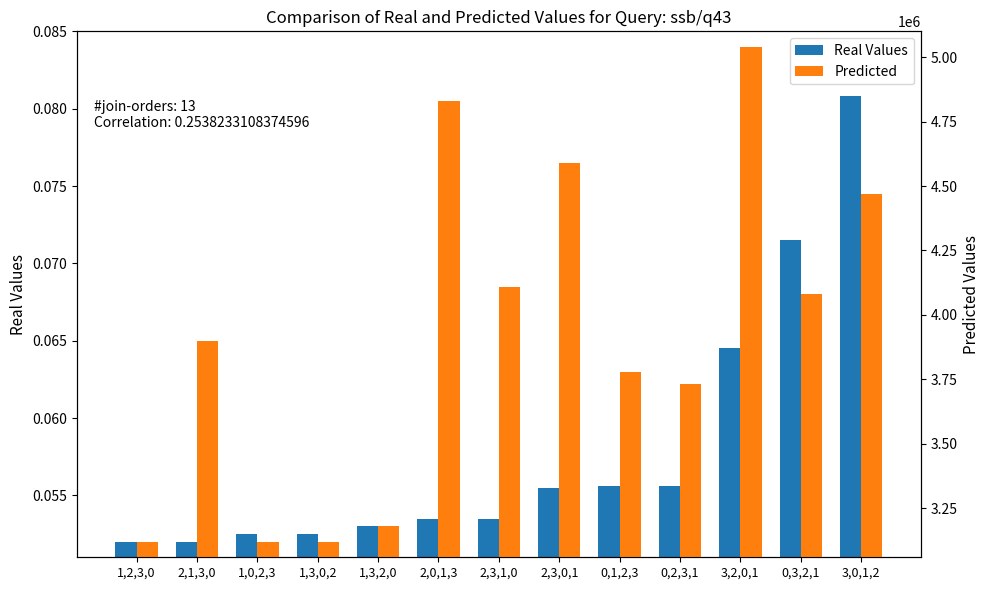

List the series in order of their overall mean, highest first.

Predicted, Real Values